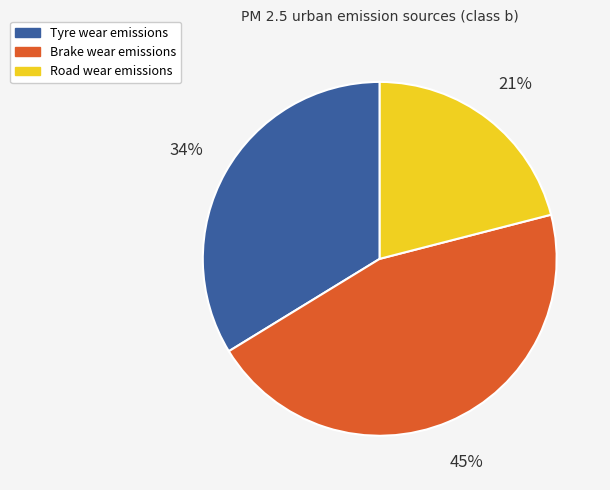

Is there any slice that represents more than half of the pie?

No